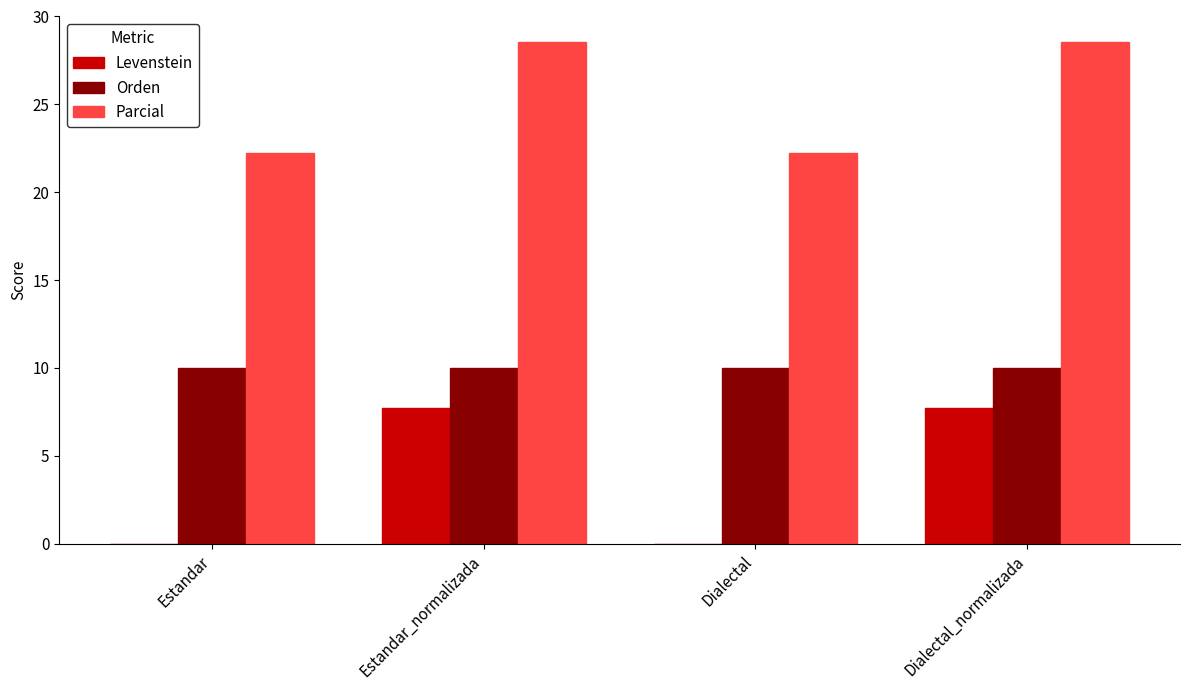

Is it true that Orden equals 10.0 at Estandar?

True